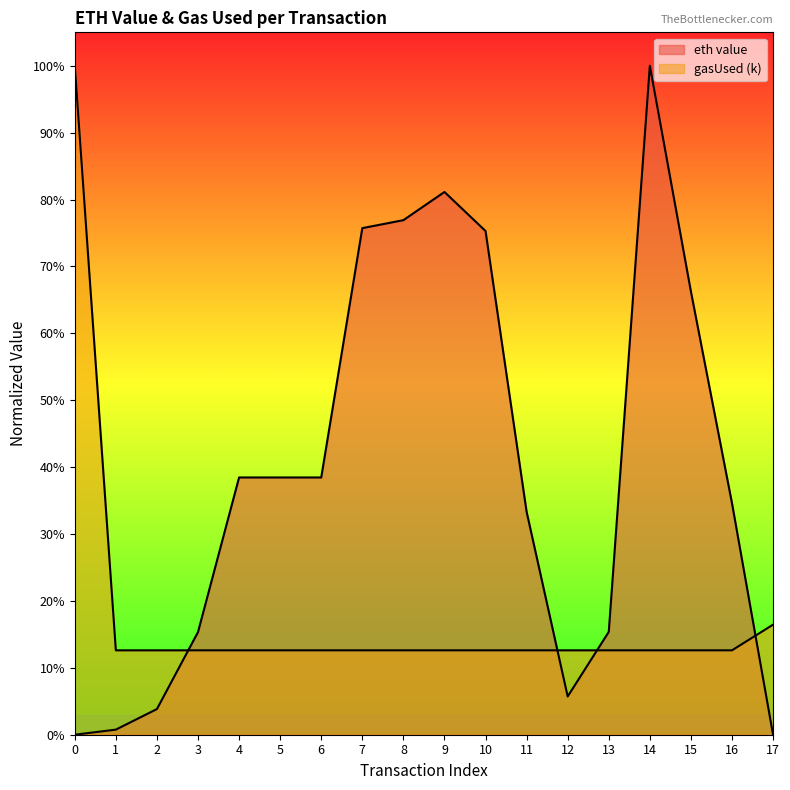

How many values in eth value are above zero?

16